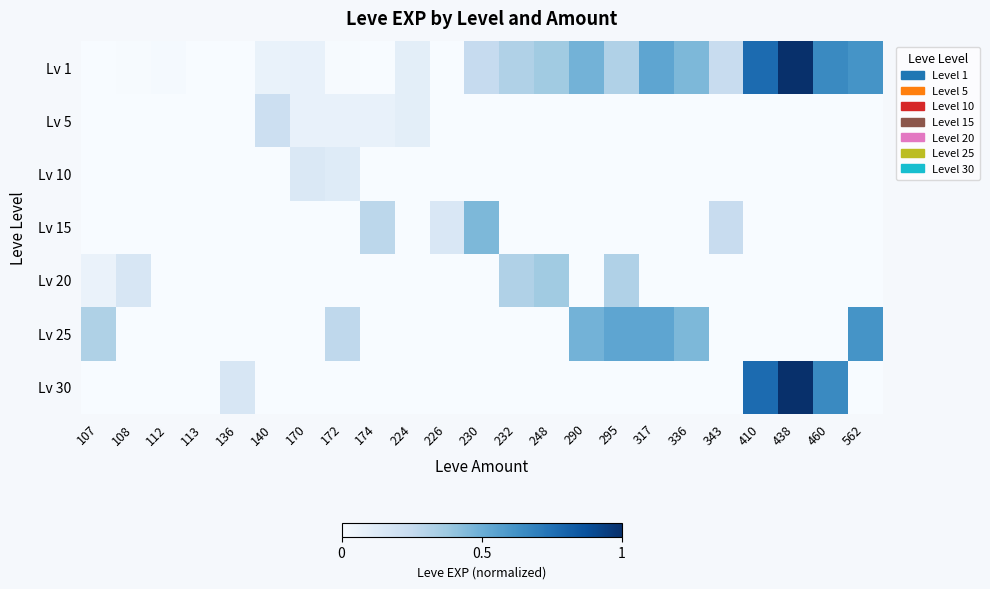

Which series has the largest total across all categories?

Lv 1